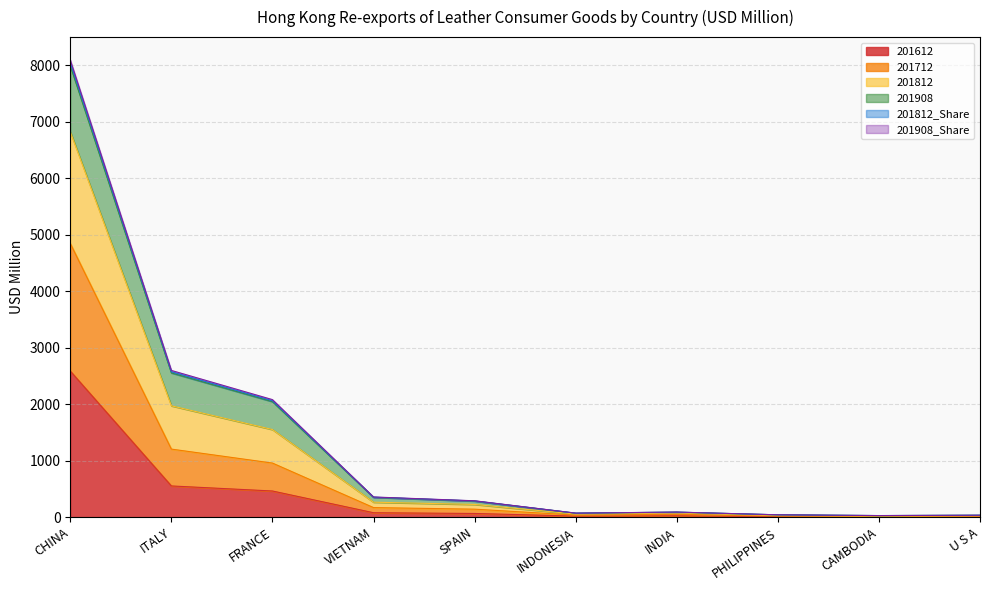

What is the label of the 3rd point from the right?

PHILIPPINES